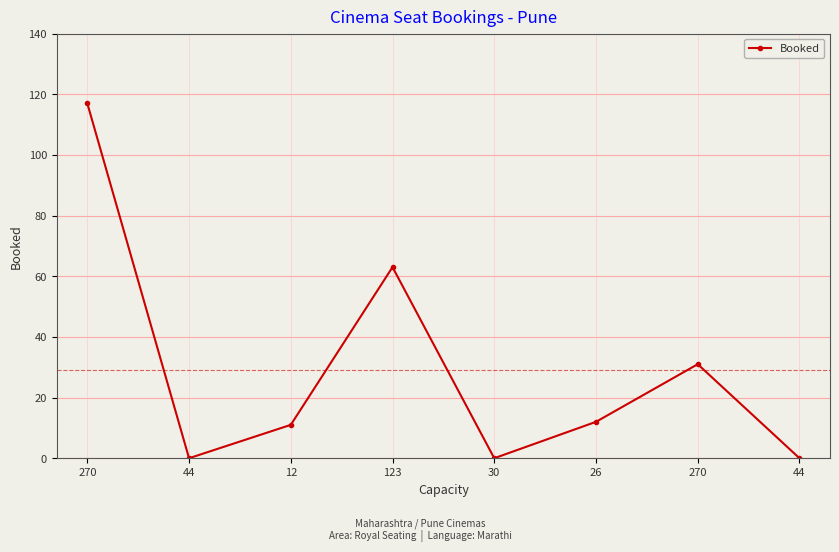

Reading right to left, list all the values displayed in this chart.

0	31	12	0	63	11	0	117